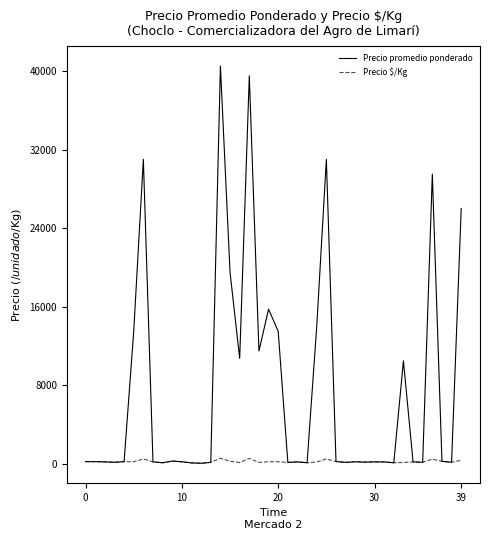

Which series has the largest total across all categories?

Precio promedio ponderado